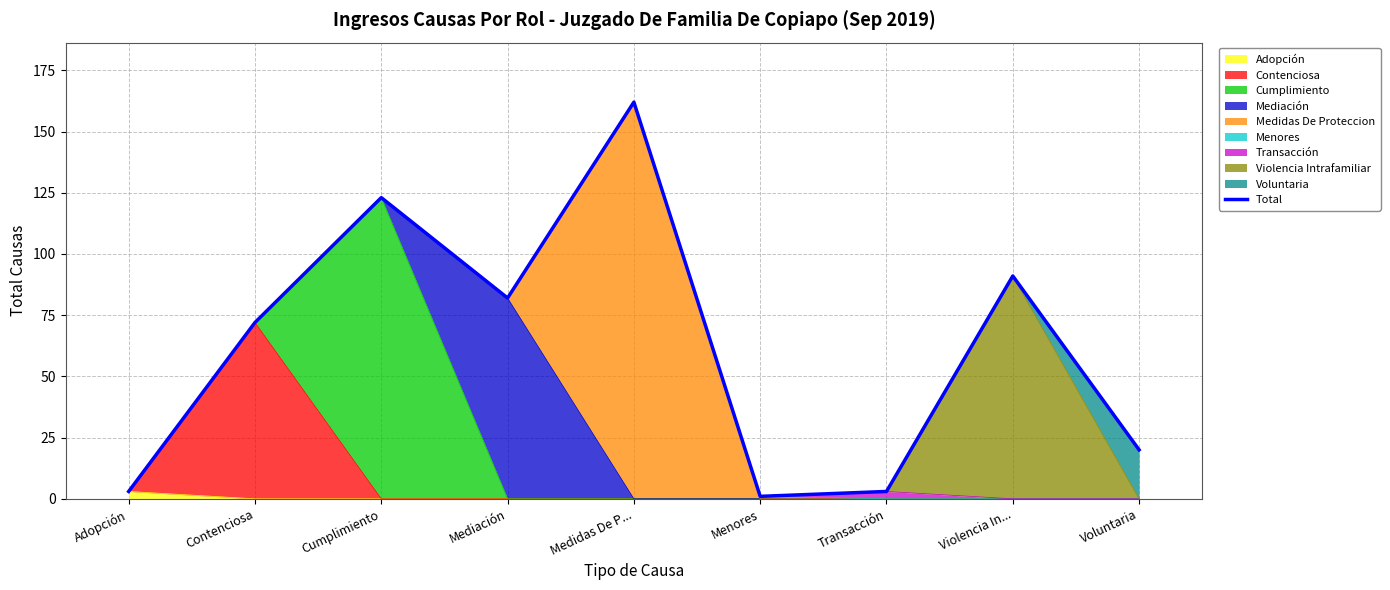

Reading right to left, extract all data points from this chart.

20	91	3	1	162	82	123	72	3